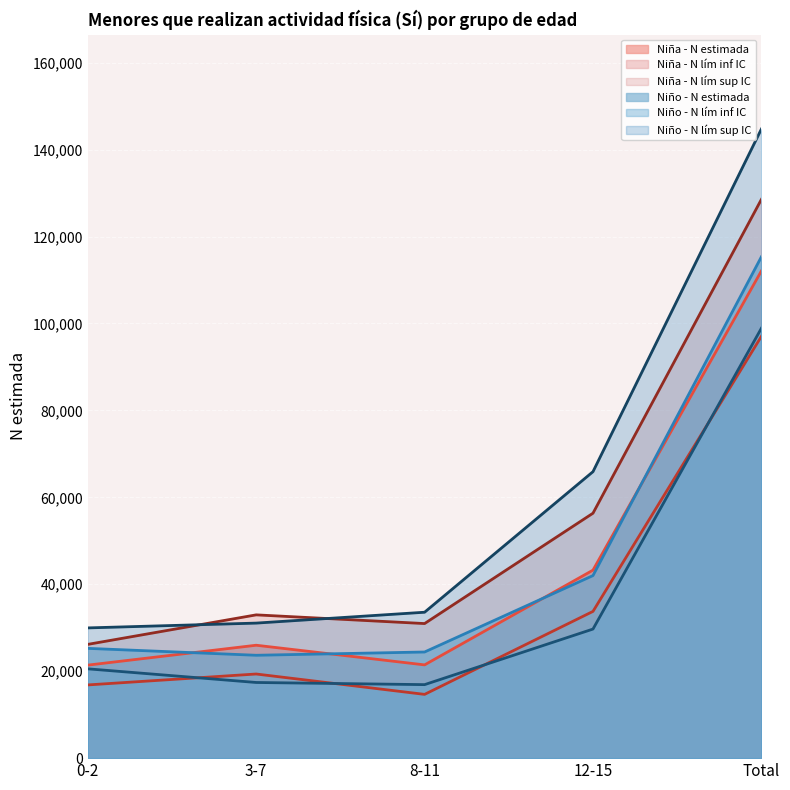

Rank the categories by Niño - N lím inf IC value from lowest to highest.

8-11, 3-7, 0-2, 12-15, Total